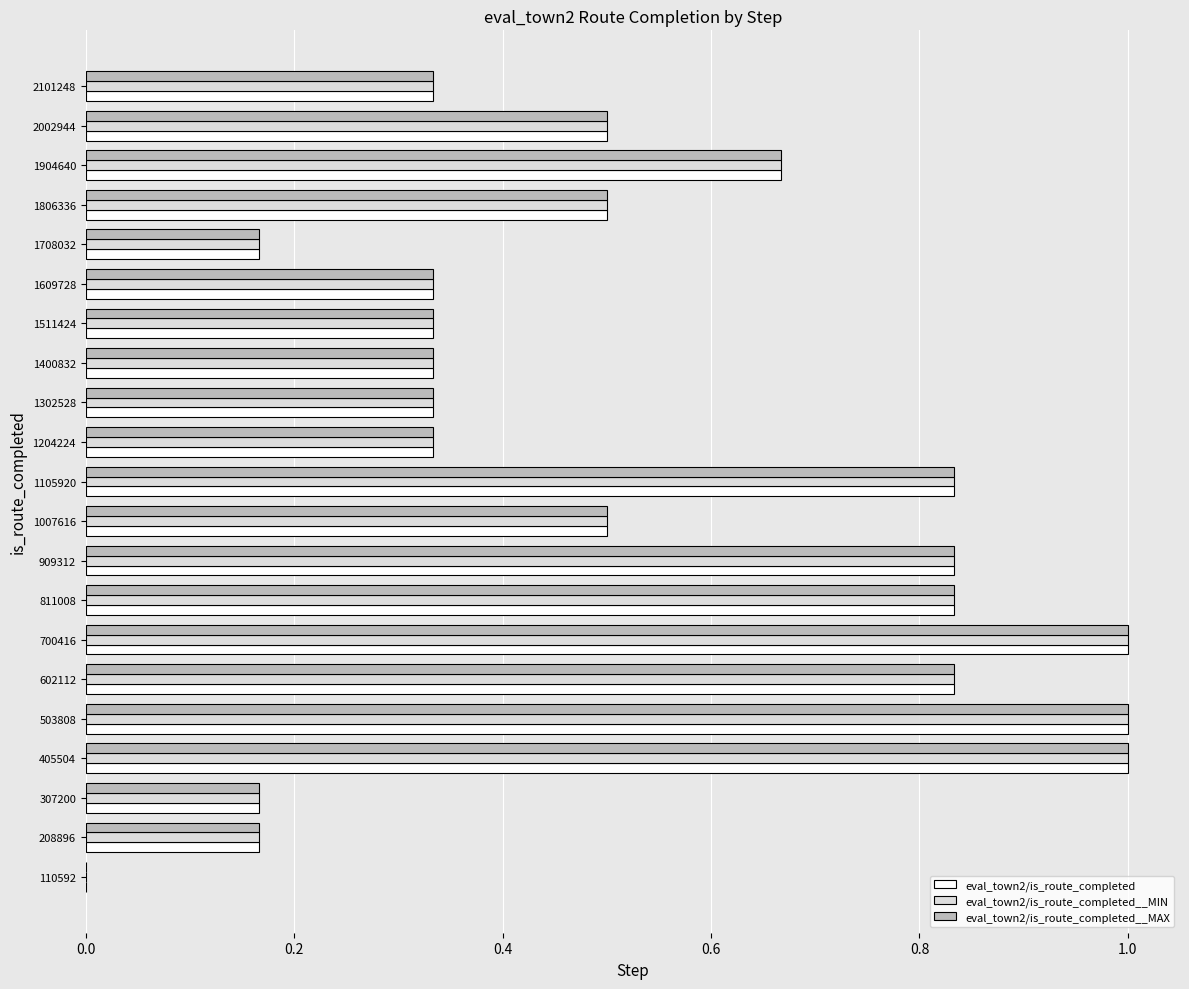

What is the maximum value for eval_town2/is_route_completed__MAX?

1.0